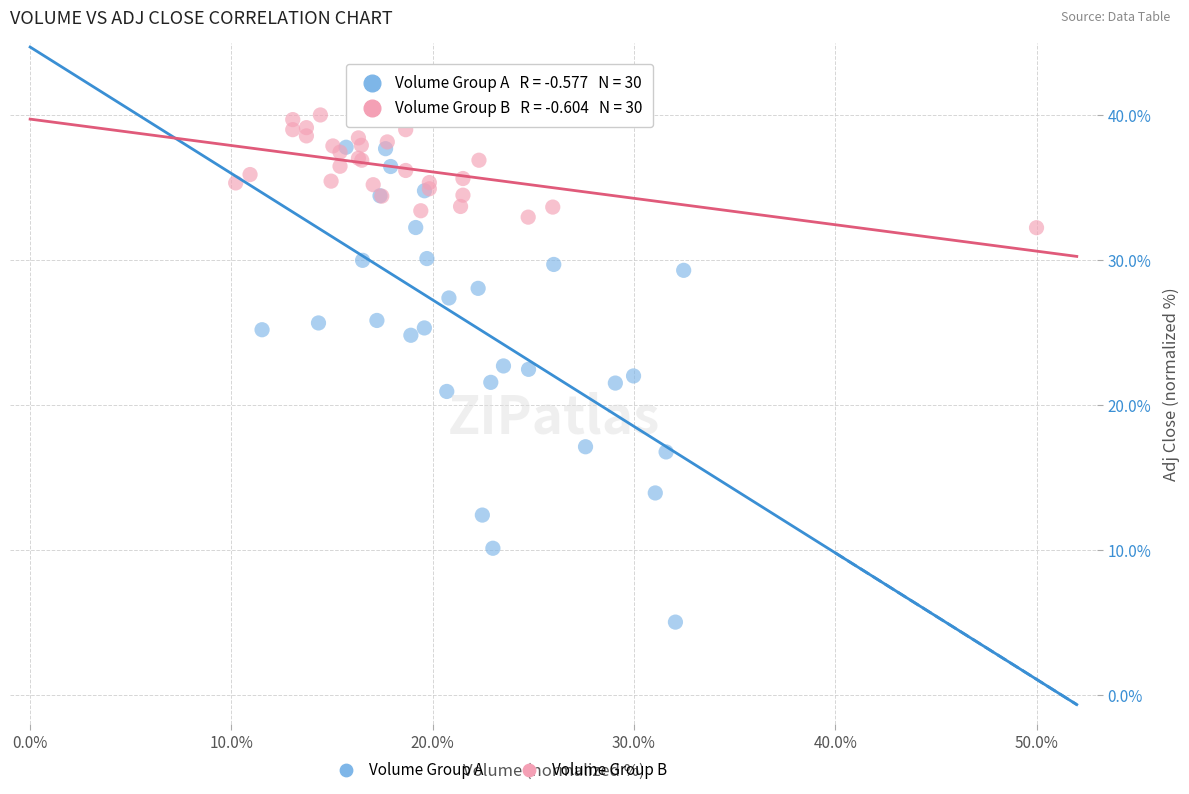

Which series has the widest spread of Y values?

Volume Group A